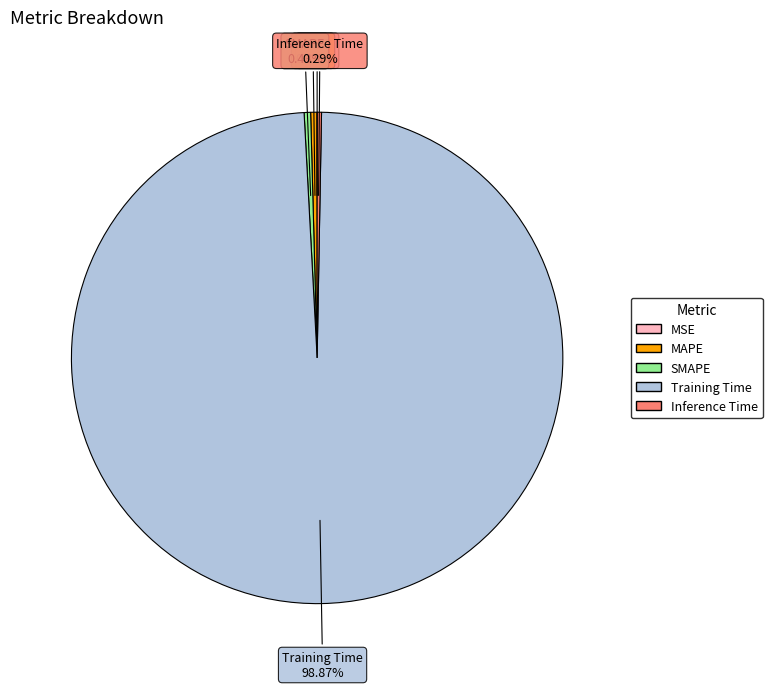

Do SMAPE and MAPE together represent more than half of the pie?

No